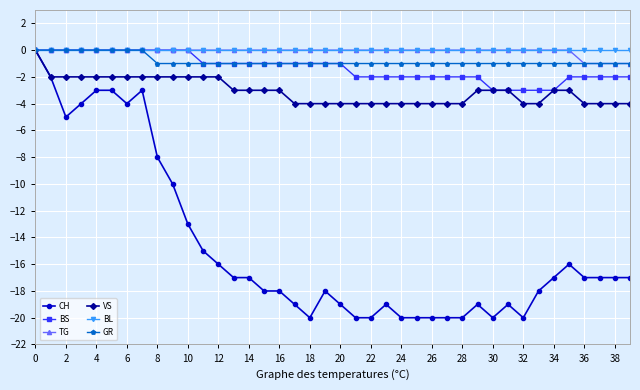

What is the sum of all BS values?

-53